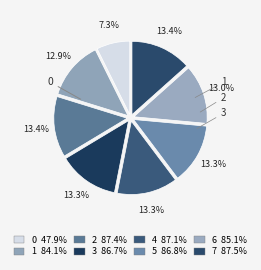

Count the number of slices in the pie.

8